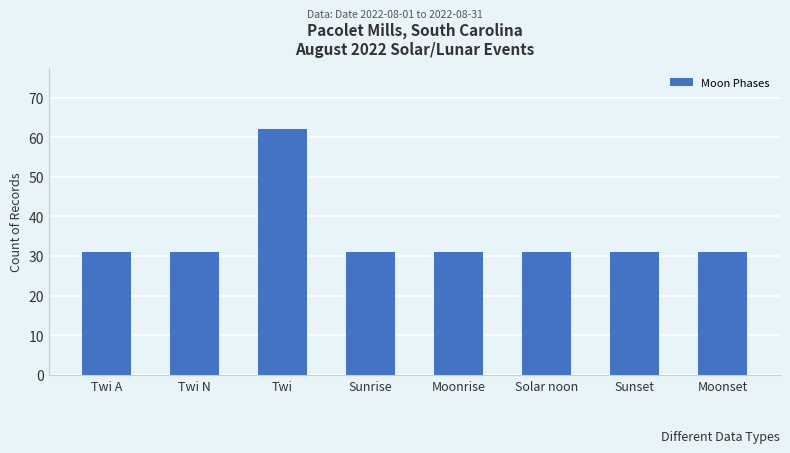

What is the label of the 1st bar from the left?

Twi A